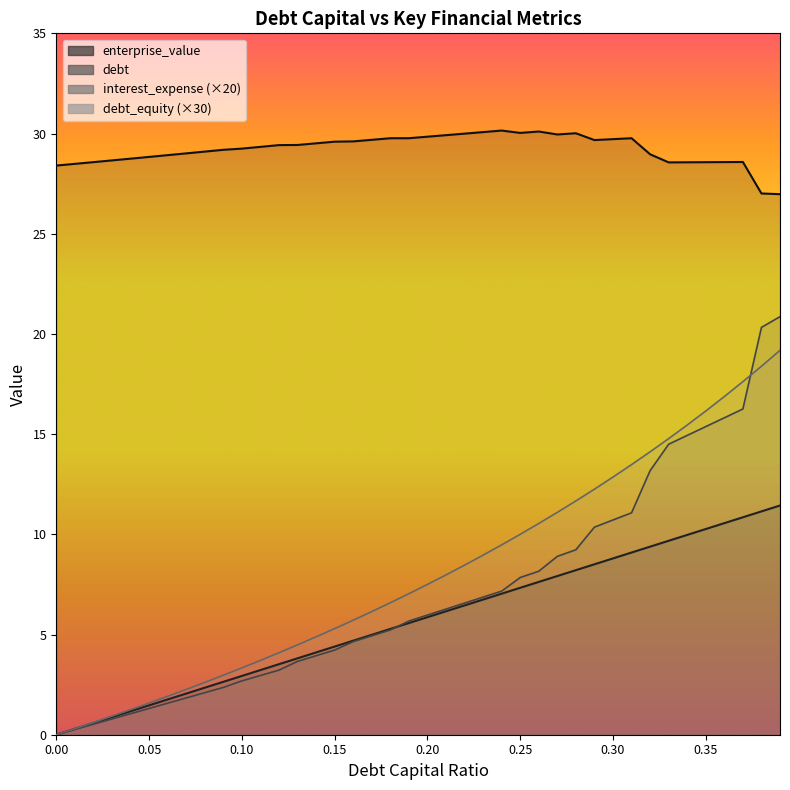

List the series in order of their peak value, highest first.

enterprise_value, interest_expense, debt, debt_capital